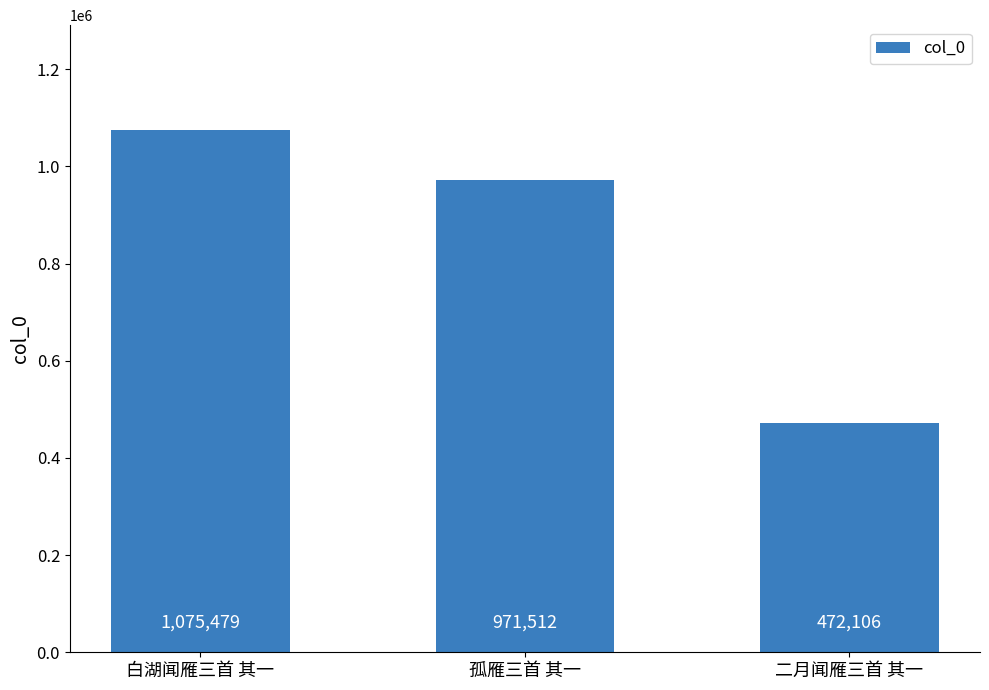

Does the chart contain any negative values?

No